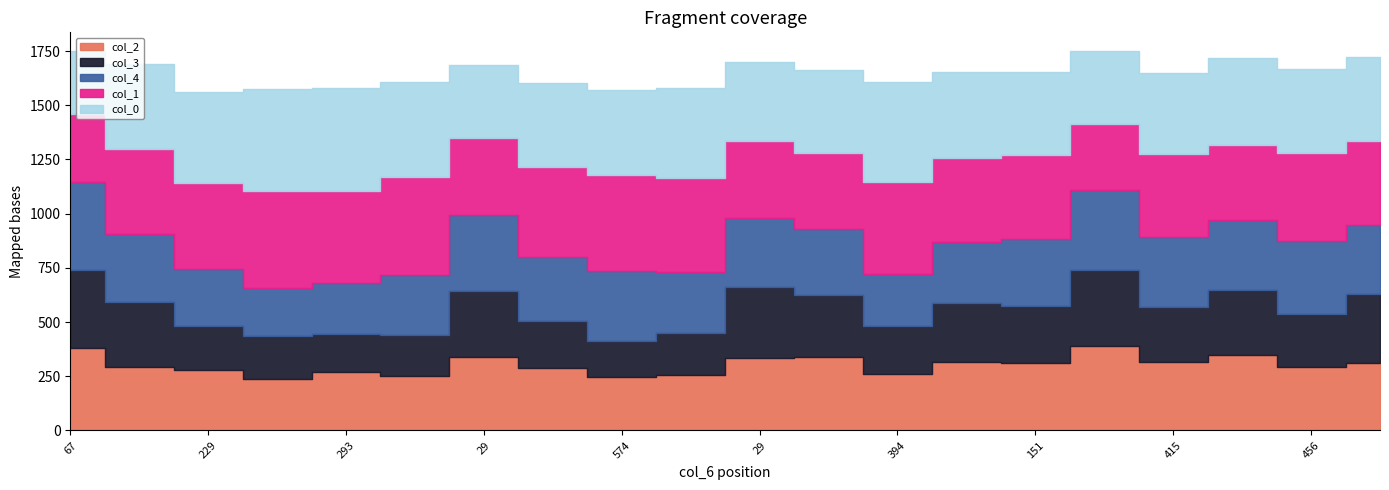

At which label is col_3 closest to 0?

574